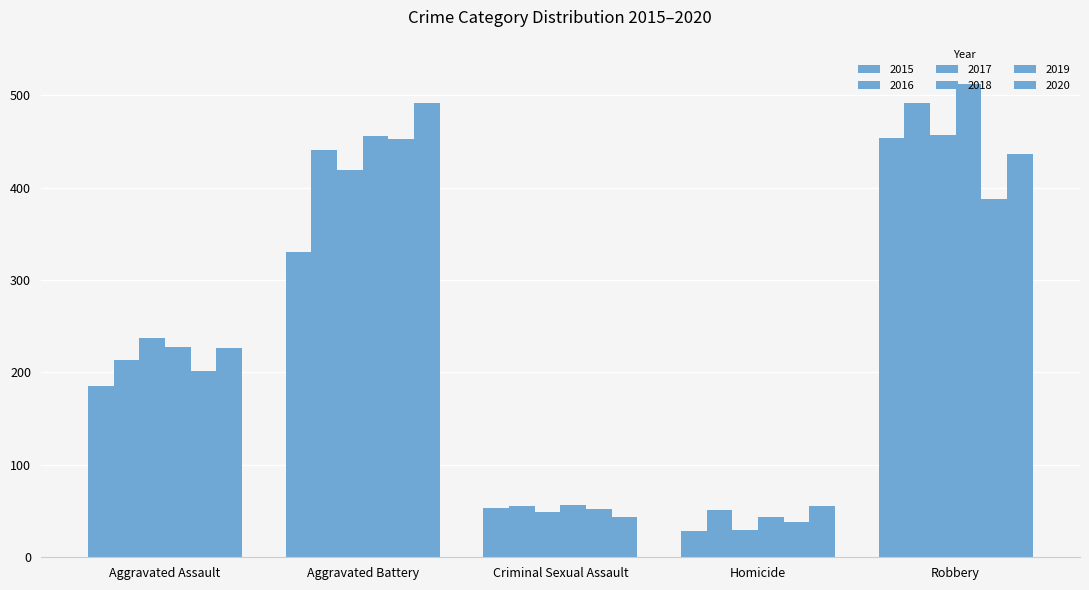

Count the number of data series in this chart.

6